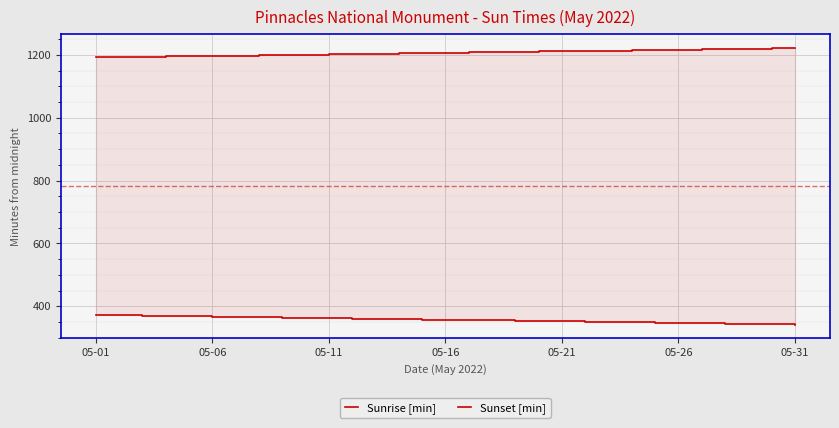

At 26, list the series in order from smallest to largest.

Sunrise [min], Sunset [min]